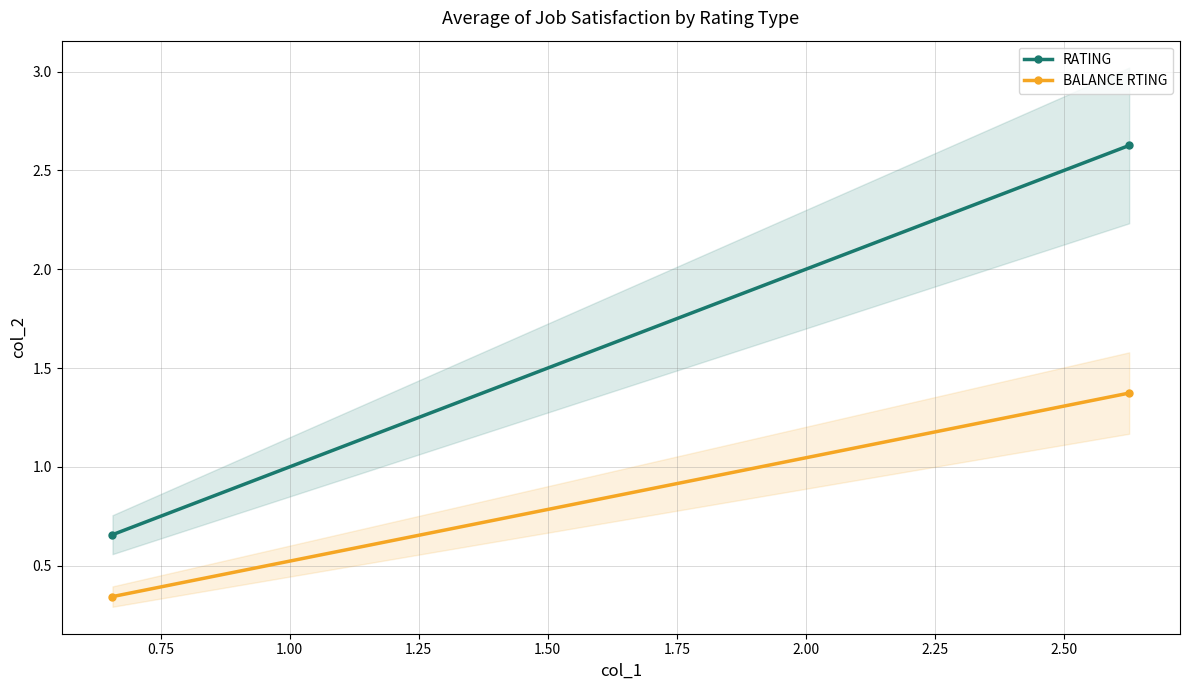

Which series has the largest total across all categories?

RATING